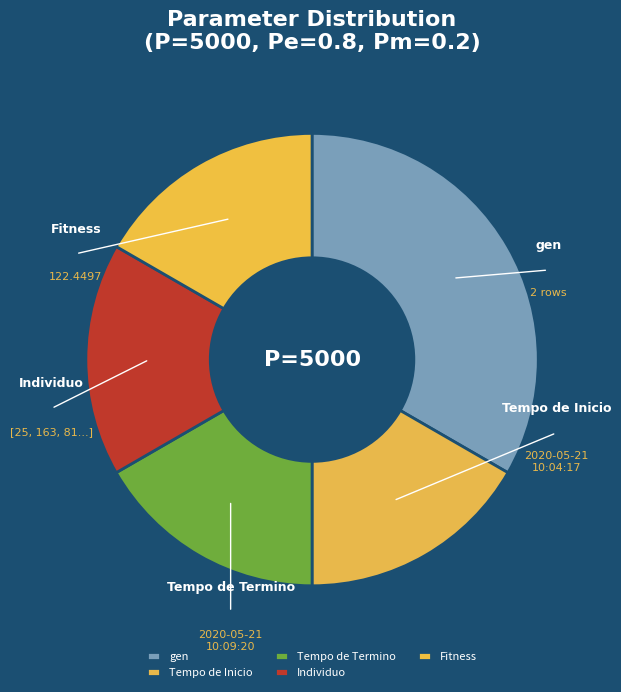

How much of the chart is everything except Fitness?

83.3%